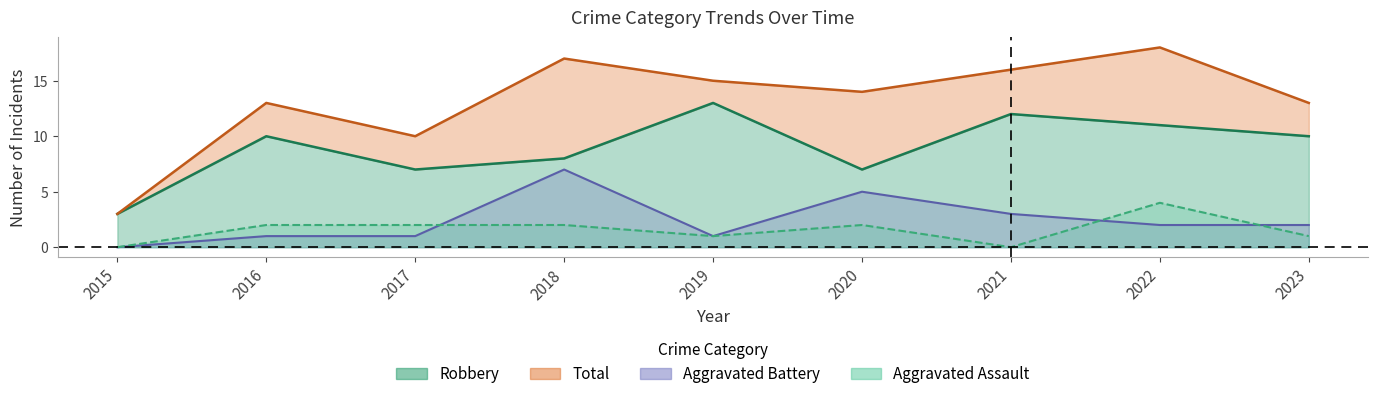

What are all the series names shown in the legend?

Aggravated Assault, Aggravated Battery, Robbery, Total